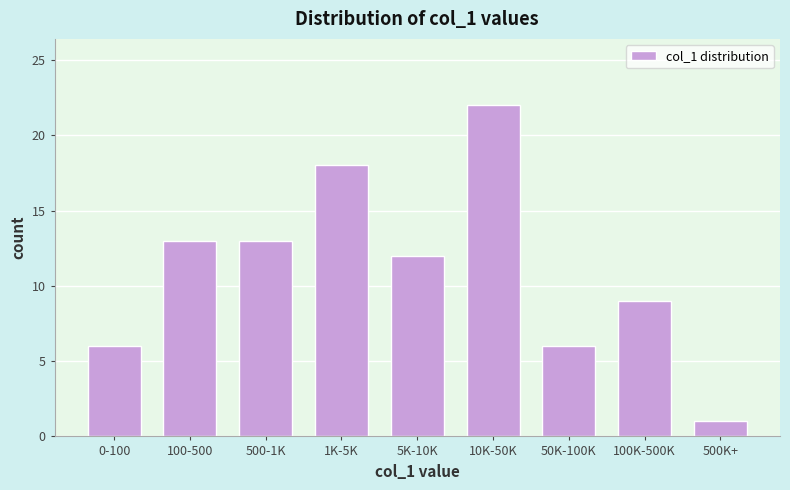

Reading left to right, what are all the values shown in this chart?

0-100=6	100-500=13	500-1K=13	1K-5K=18	5K-10K=12	10K-50K=22	50K-100K=6	100K-500K=9	500K+=1